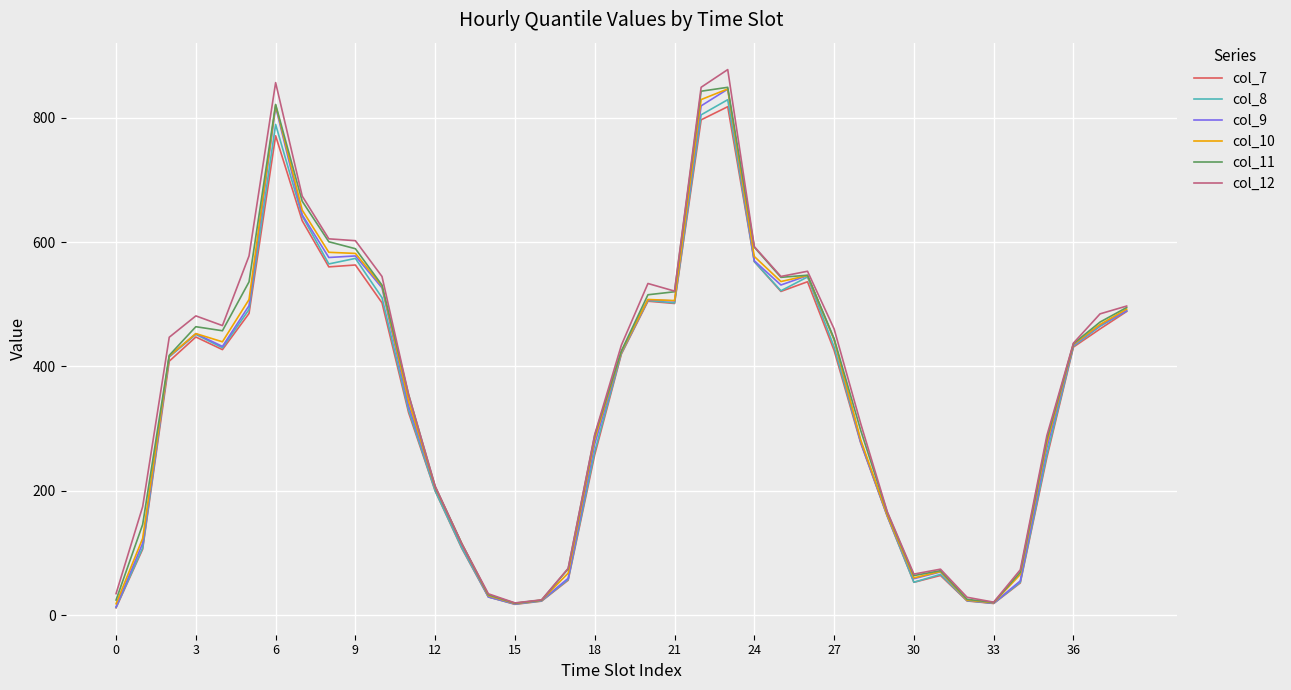

Which series has the largest range (max minus min)?

col_12